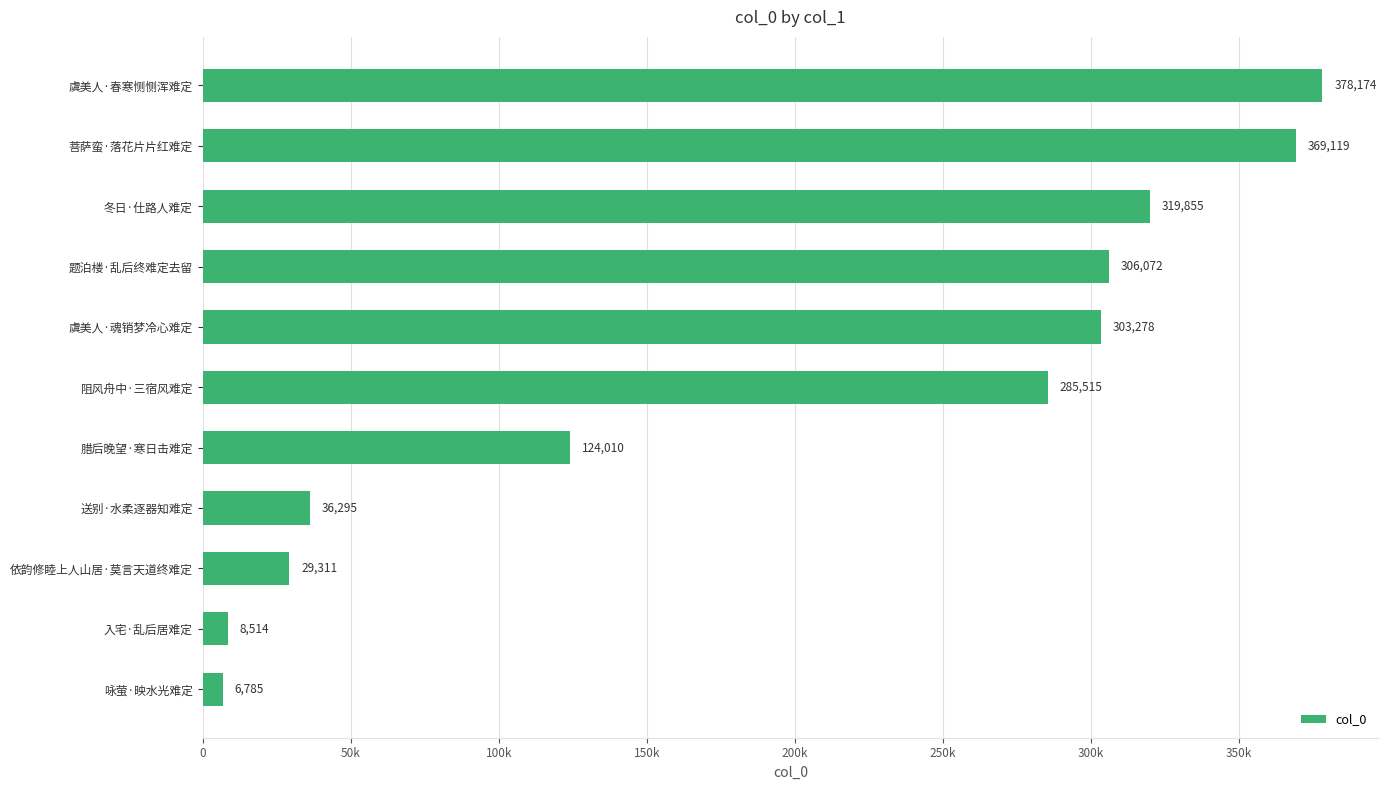

List the labels in order of value, largest first.

虞美人·春寒恻恻浑难定, 菩萨蛮·落花片片红难定, 冬日·仕路人难定, 题泊楼·乱后终难定去留, 虞美人·魂销梦冷心难定, 阻风舟中·三宿风难定, 腊后晚望·寒日击难定, 送别·水柔逐器知难定, 依韵修睦上人山居·莫言天道终难定, 入宅·乱后居难定, 咏萤·映水光难定